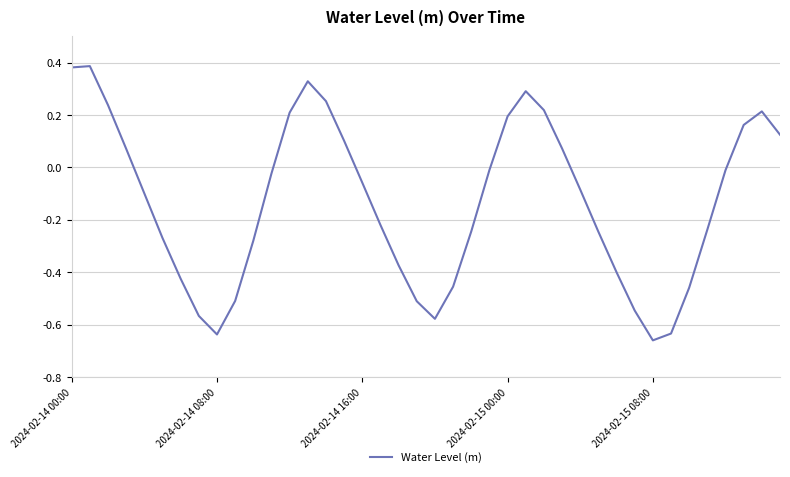

What is the difference between the maximum and minimum values?

1.0